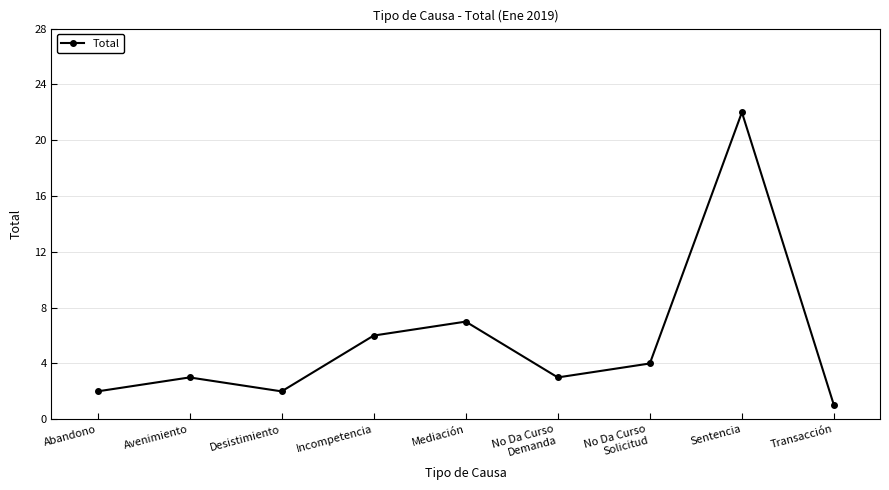

What is the value of the 2nd point from the left?

3